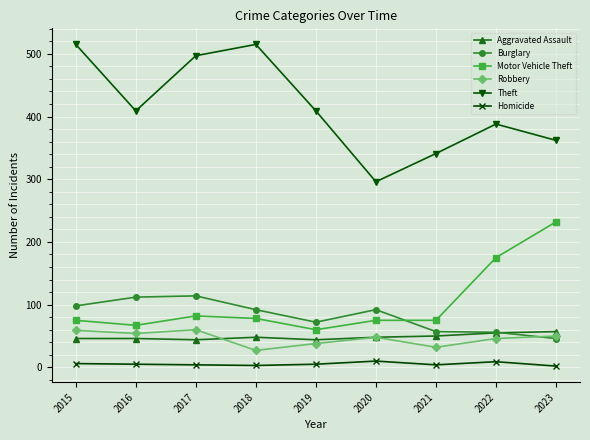

What is the total value across all series at 2016?

693